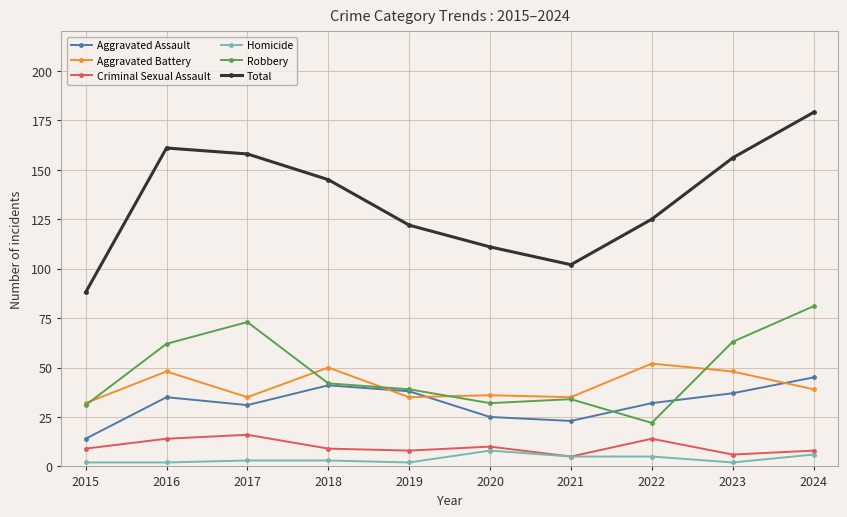

Where is Robbery nearest to the value 51?

2018